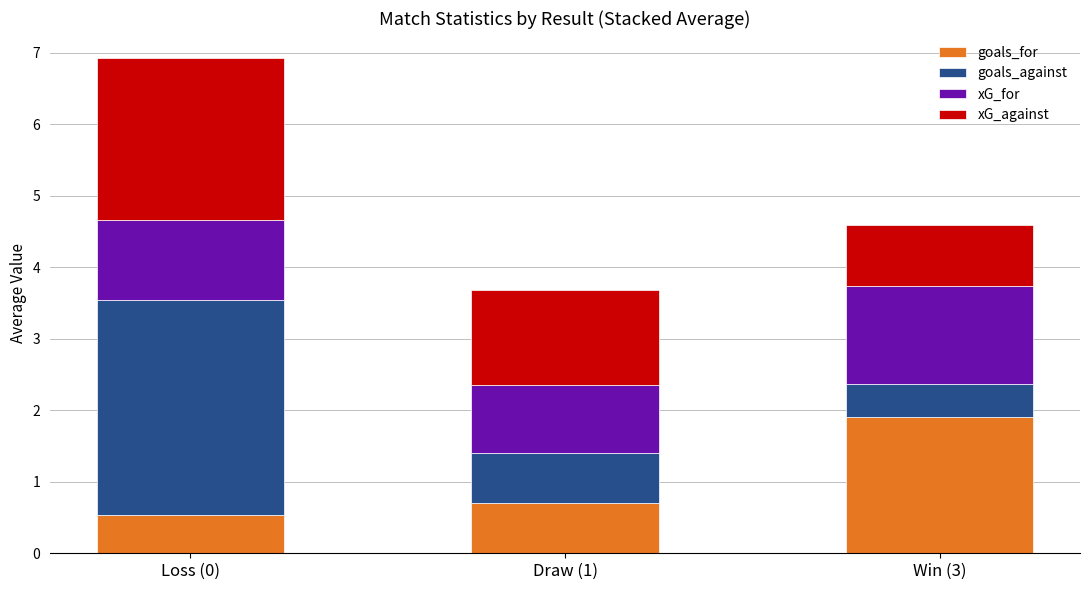

How many distinct data groups are displayed?

4